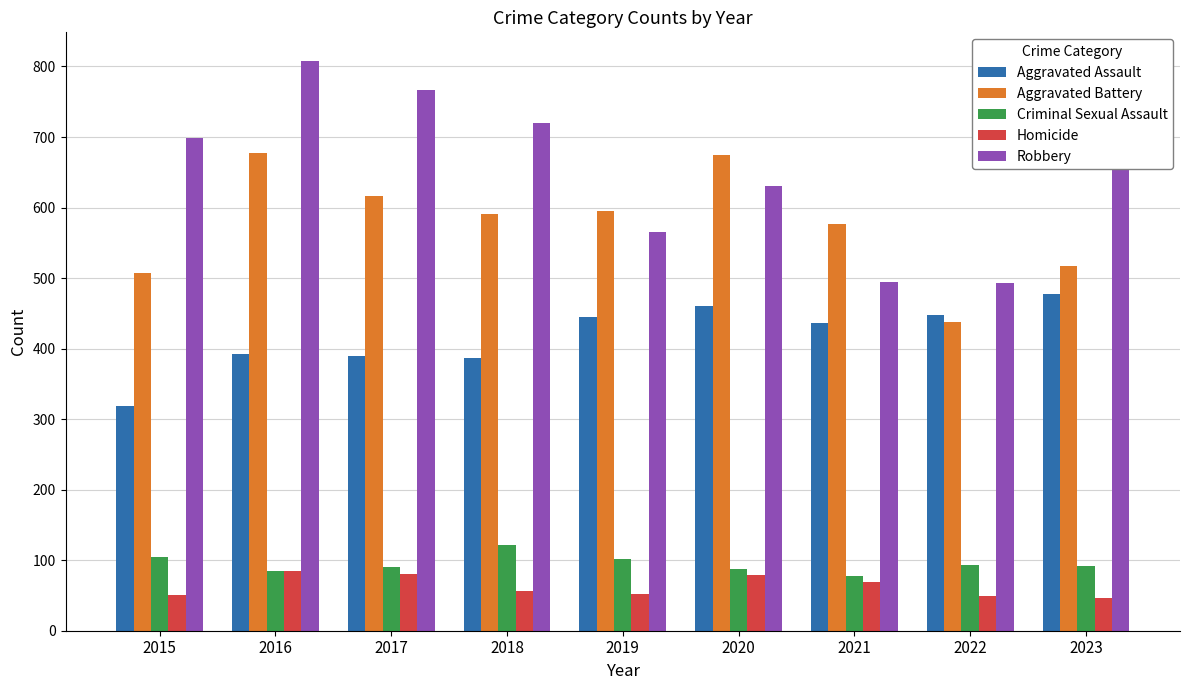

Which label corresponds to the largest value in the chart?

2016